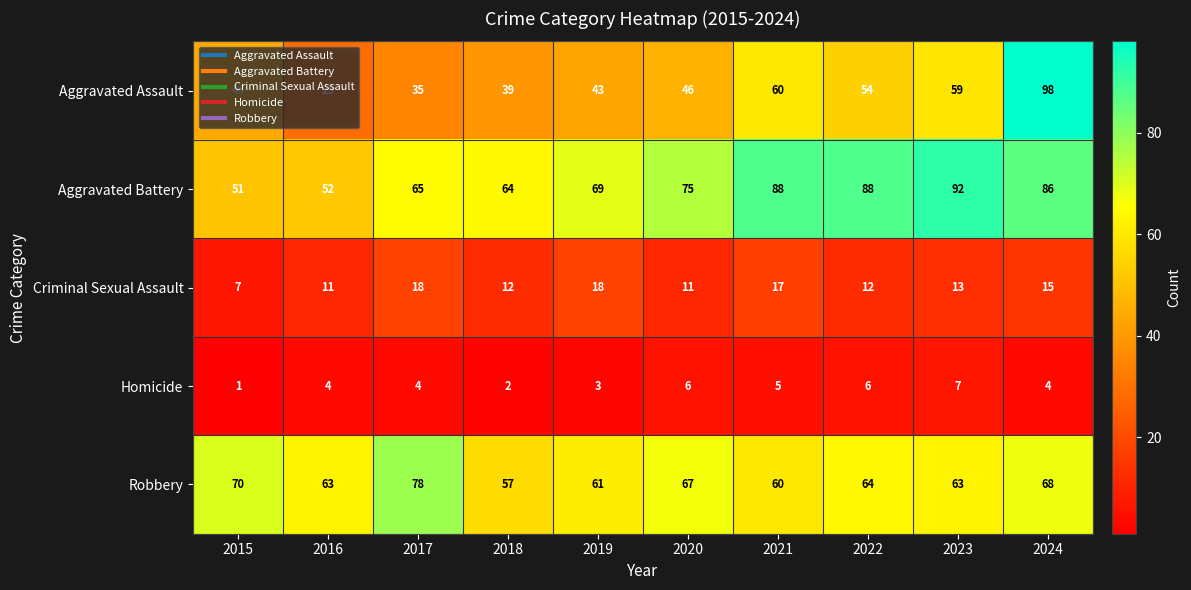

Which label corresponds to the smallest value in the chart?

2015